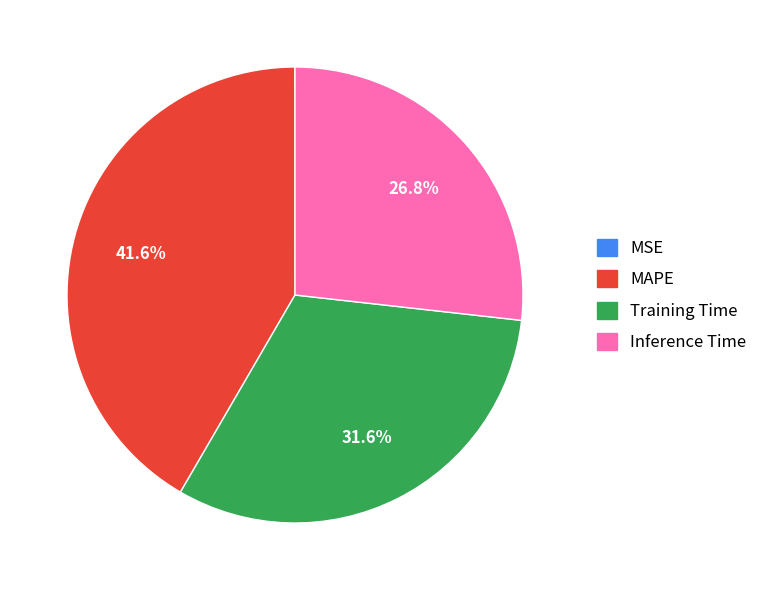

Combined, what portion of the pie is MAPE and Training Time?

73.2%